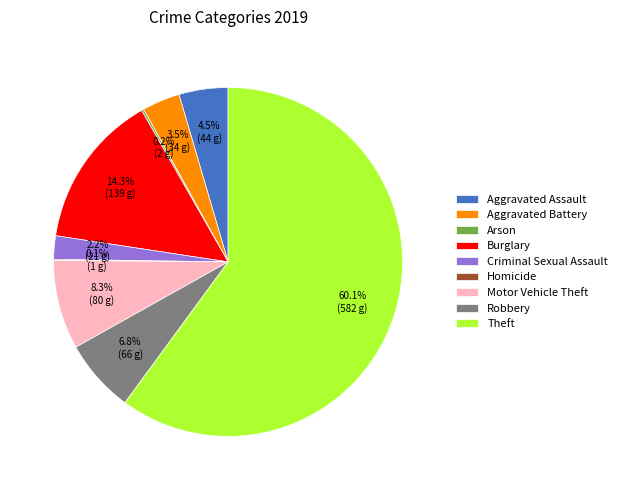

What is the ratio of the value at Robbery to the value at Aggravated Assault?

1.5